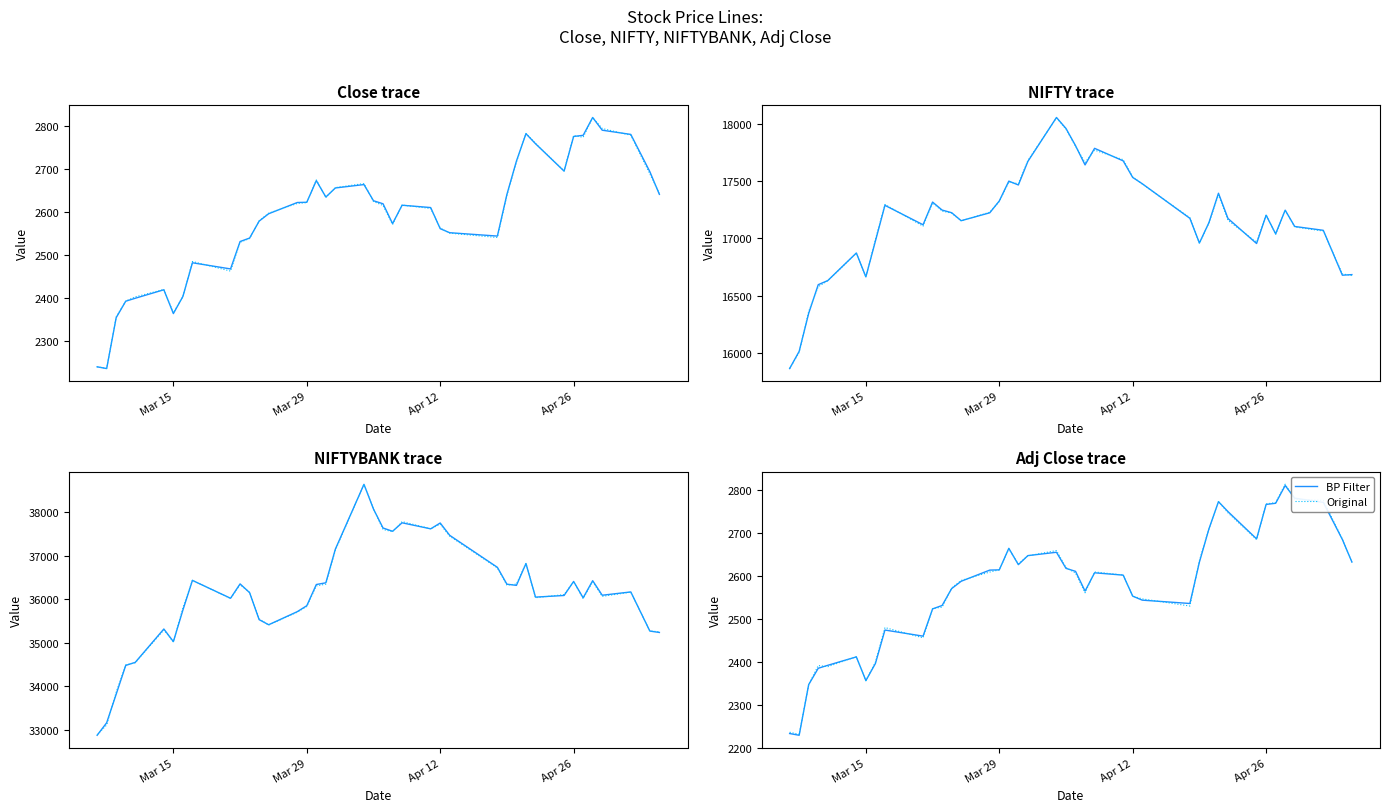

How many data points does each series have?

40